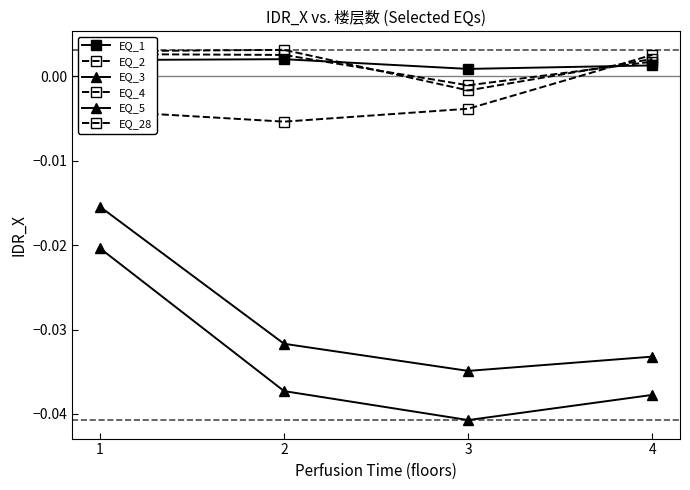

List the labels in order of EQ_3 value, largest first.

1, 2, 4, 3